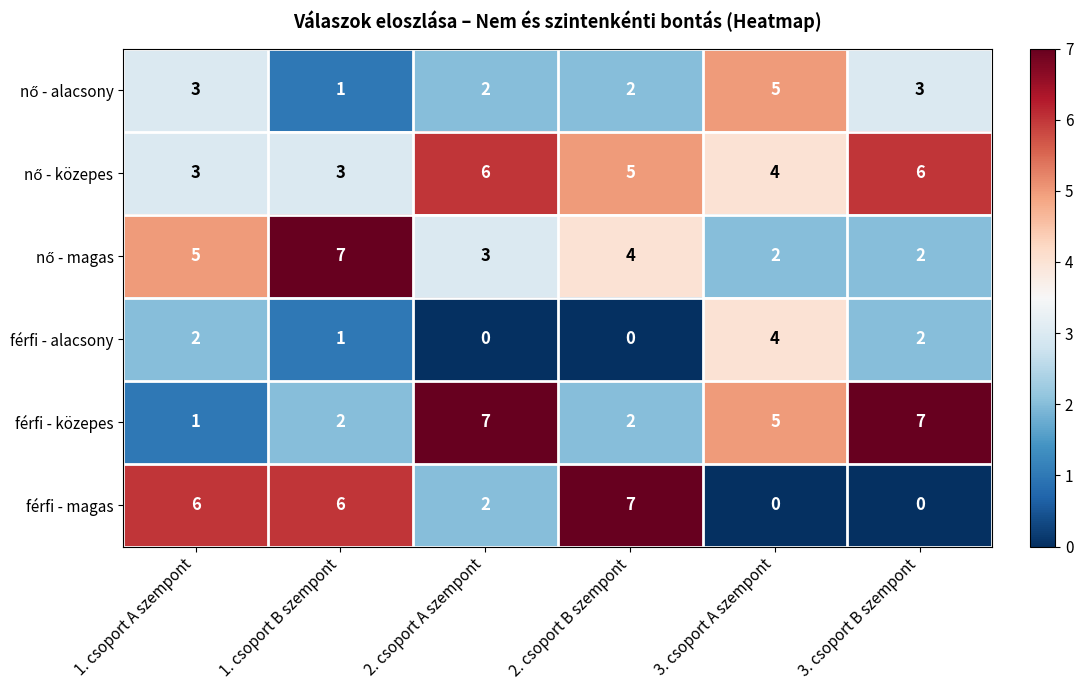

What is the sum of all férfi - közepes values?

24